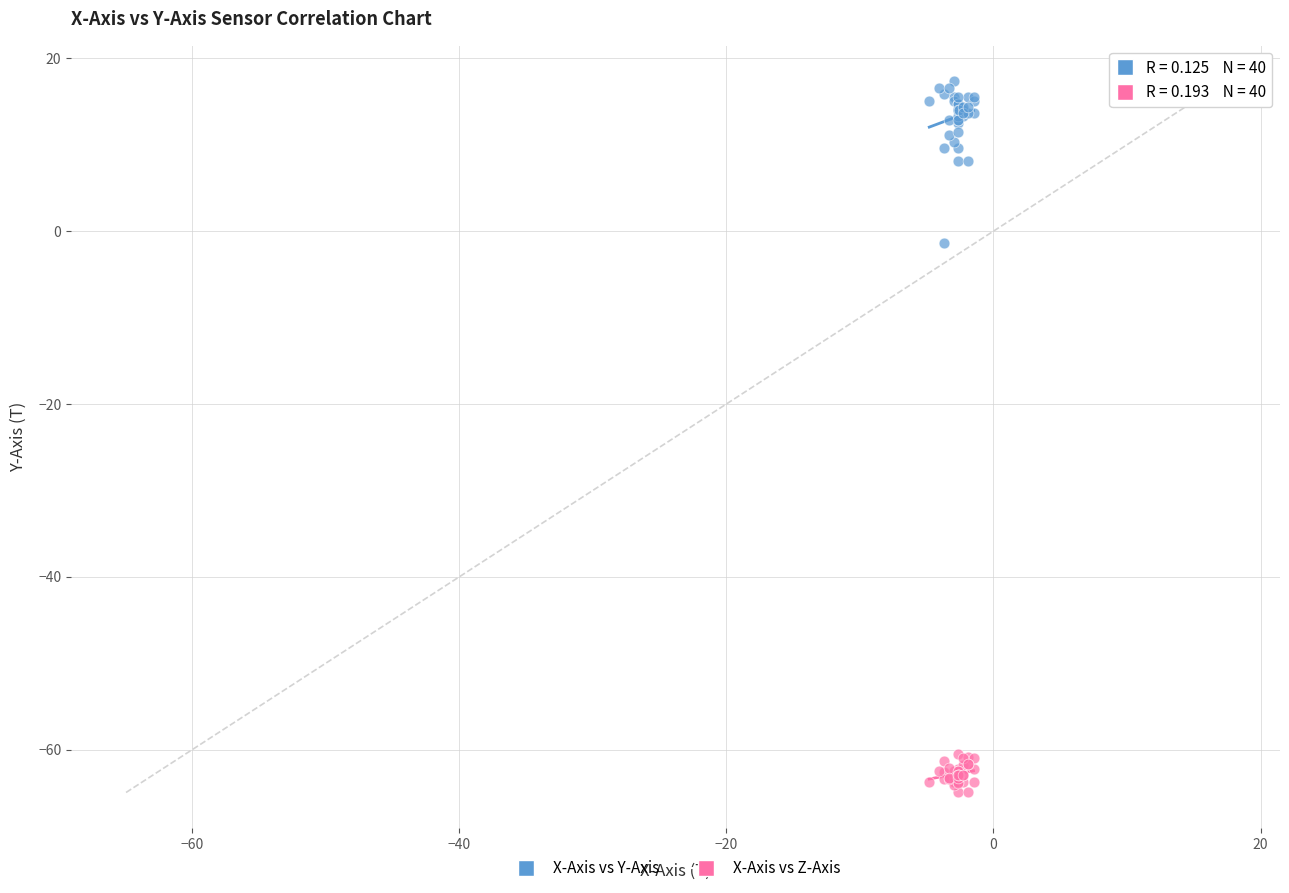

Which series contains the highest Y value?

X-Axis vs Y-Axis